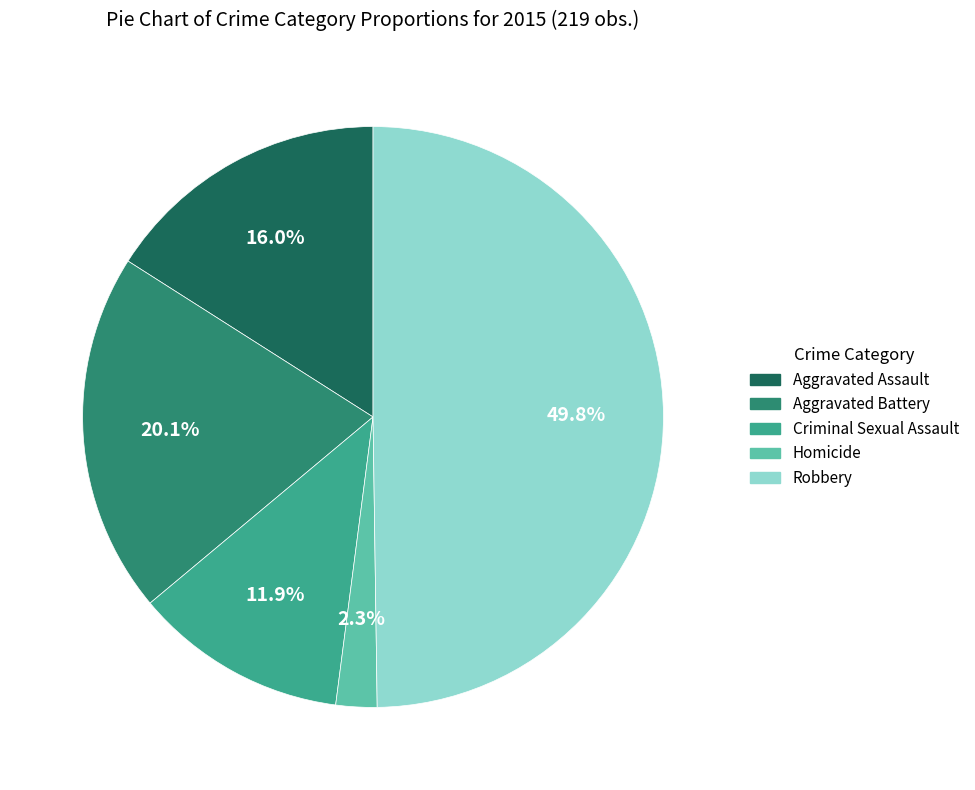

Which category has the smallest portion of the pie?

Homicide